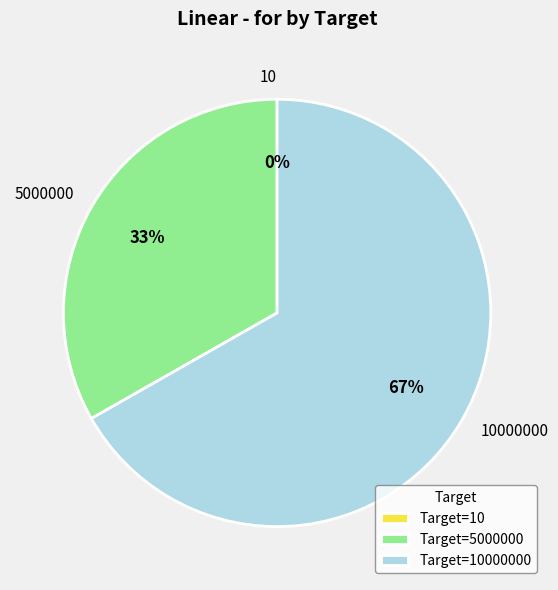

The 5000000 slice represents 33% of the pie. True or false?

True